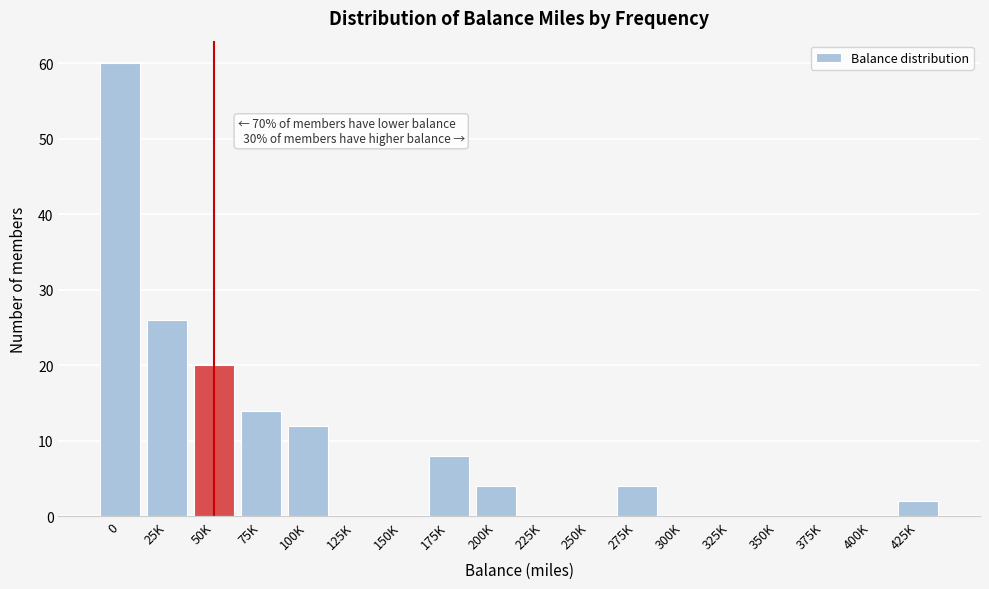

Reading left to right, extract all data points from this chart.

0=60	25K=26	50K=20	75K=14	100K=12	125K=0	150K=0	175K=8	200K=4	225K=0	250K=0	275K=4	300K=0	325K=0	350K=0	375K=0	400K=0	425K=2